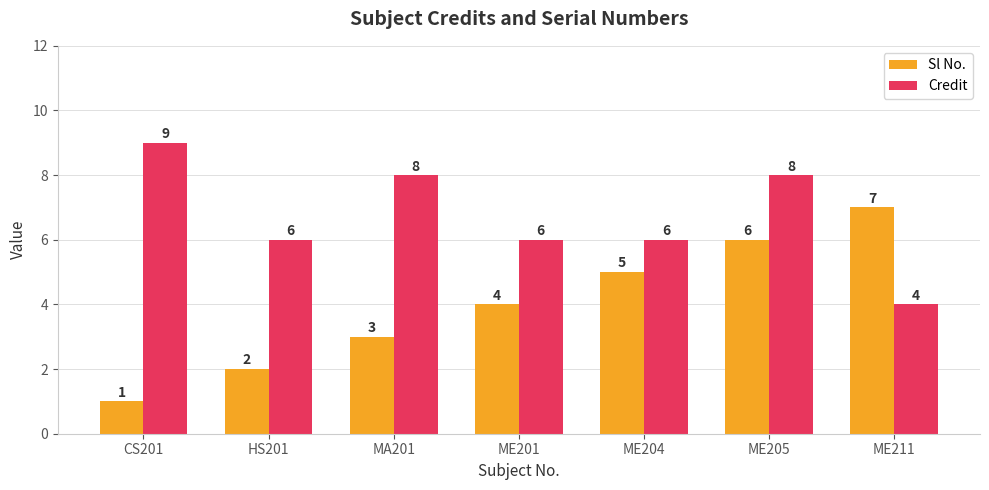

Rank the series by their maximum value, from highest to lowest.

Credit, Sl No.